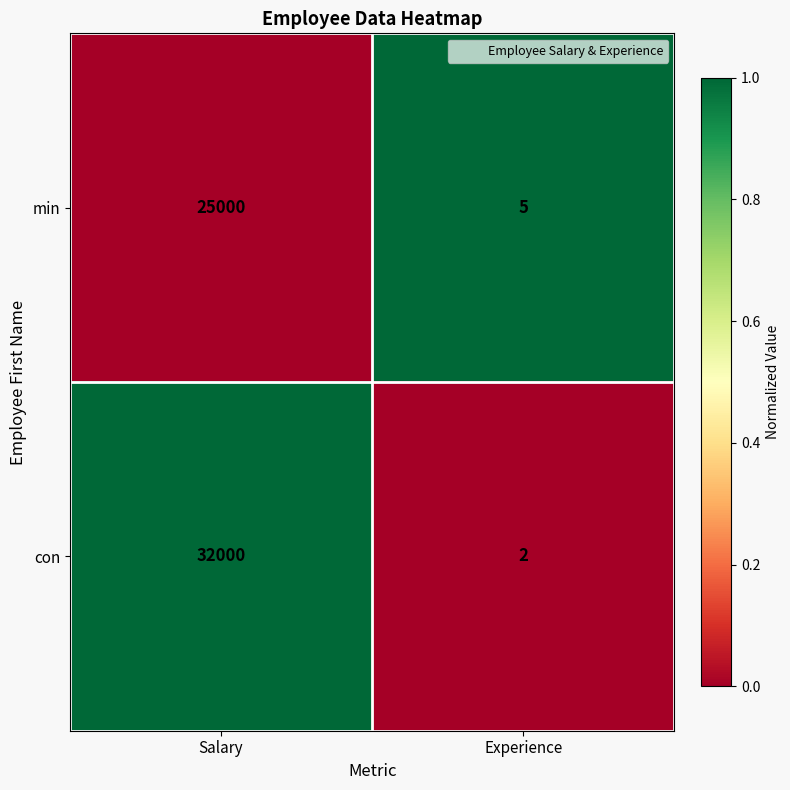

Rank the series at Experience from lowest to highest value.

con, min